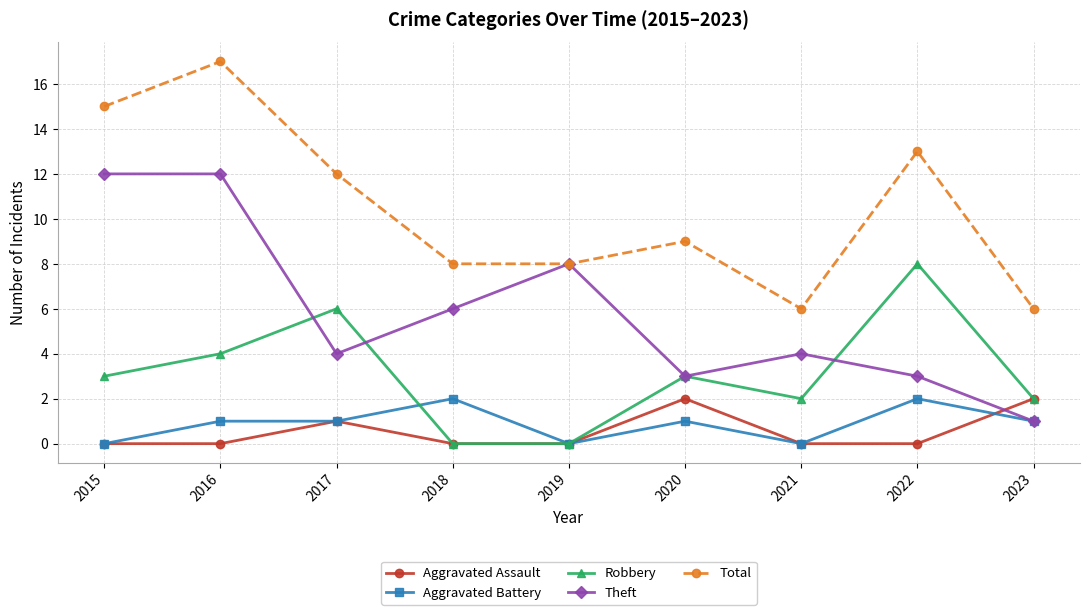

Reading left to right, extract all data points from this chart.

Aggravated Assault: 2015=0	2016=0	2017=1	2018=0	2019=0	2020=2	2021=0	2022=0	2023=2
Aggravated Battery: 2015=0	2016=1	2017=1	2018=2	2019=0	2020=1	2021=0	2022=2	2023=1
Robbery: 2015=3	2016=4	2017=6	2018=0	2019=0	2020=3	2021=2	2022=8	2023=2
Theft: 2015=12	2016=12	2017=4	2018=6	2019=8	2020=3	2021=4	2022=3	2023=1
Total: 2015=15	2016=17	2017=12	2018=8	2019=8	2020=9	2021=6	2022=13	2023=6